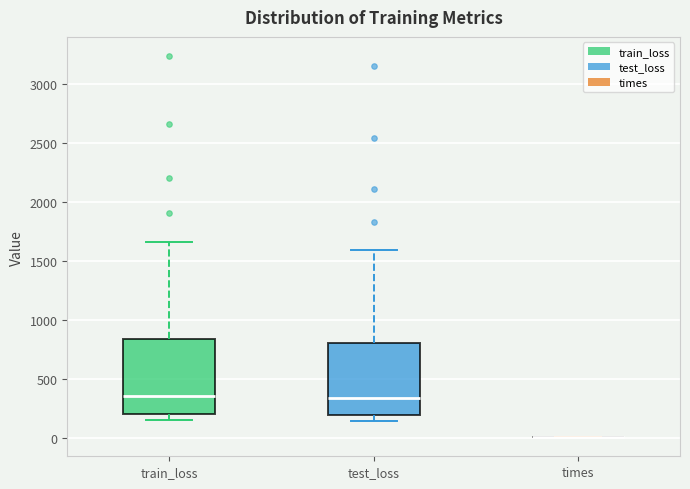

Reading left to right, transcribe this box plot: for each box, give where its median line is, the range the box spans, and where its two whiskers end, as read against the y-axis. The values are not printed on the chart, so give them approximately, as read against the axis.

train_loss: median 350, box 200 to 850, whiskers 150 to 1650
test_loss: median 350, box 200 to 800, whiskers 150 to 1600
times: box collapsed to a line at 0, whiskers 0 to 0